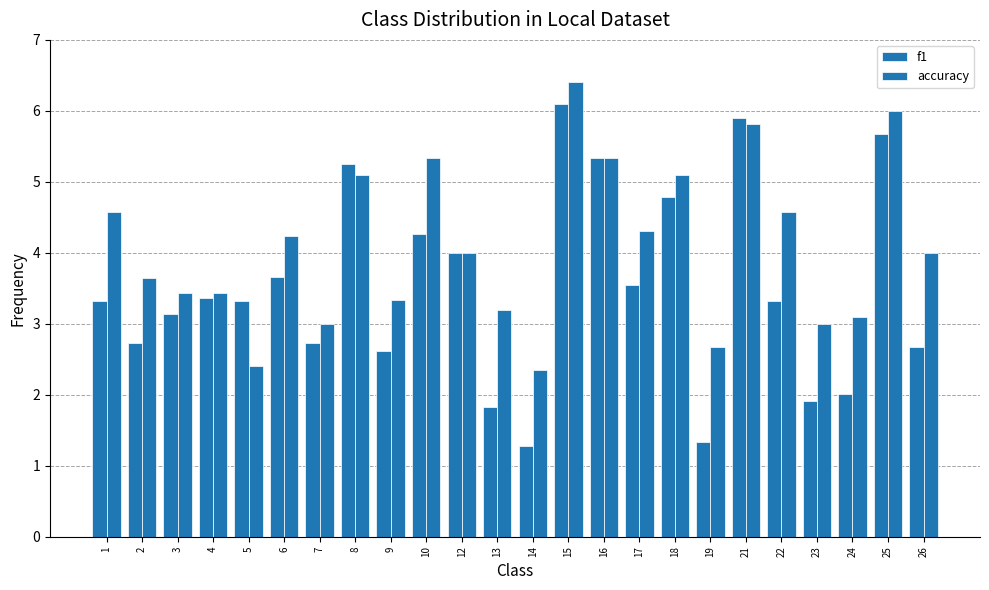

Is the value of f1 at 13 greater than the value of accuracy at 19?

No